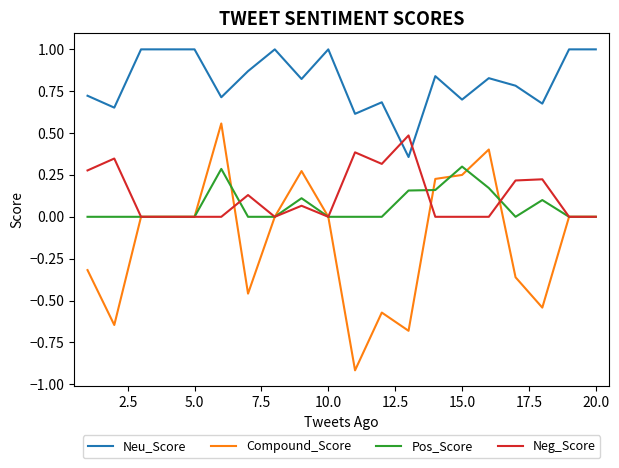

True or false: Neu_Score and Pos_Score cross at least once.

False